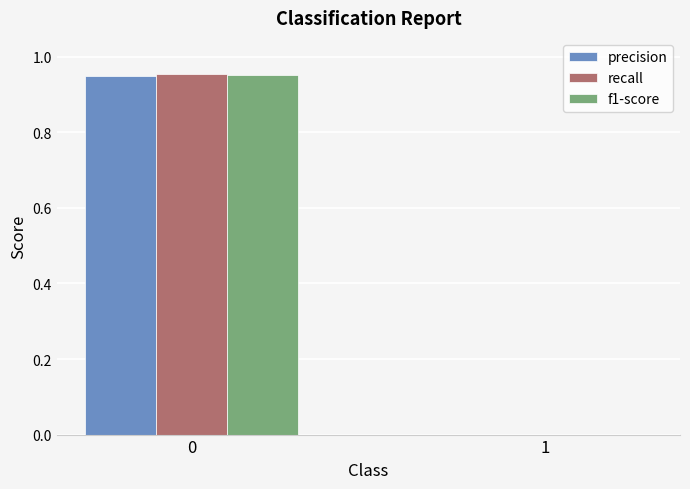

Which series changed the most between 0 and 1?

recall